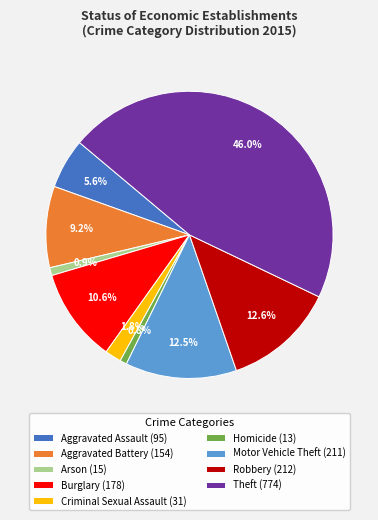

Combined, do Arson and Aggravated Battery account for over 50%?

No